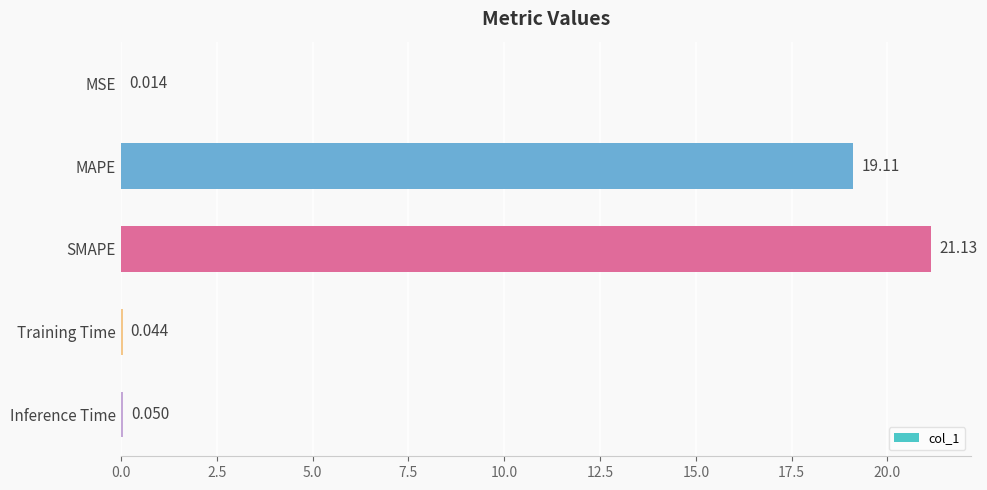

Which has a higher value, MAPE or Inference Time?

MAPE